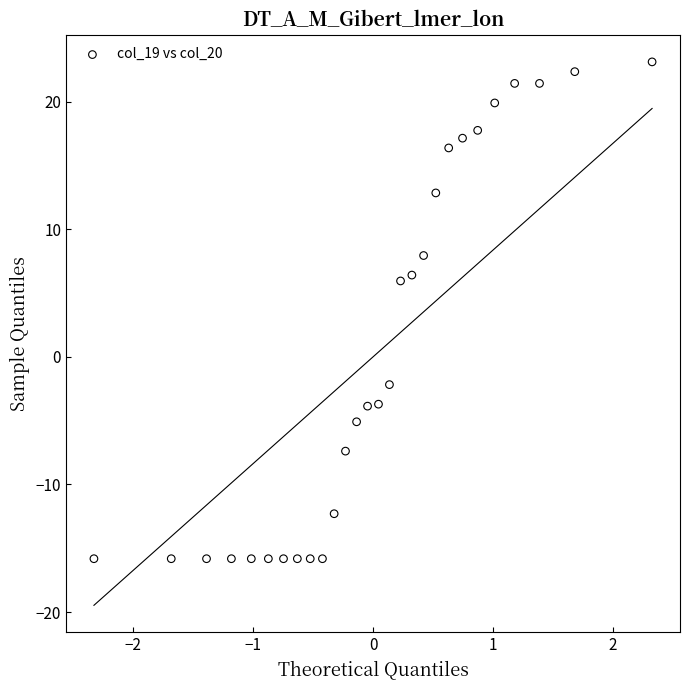

What is the range of Y values (max minus min)?

38.9